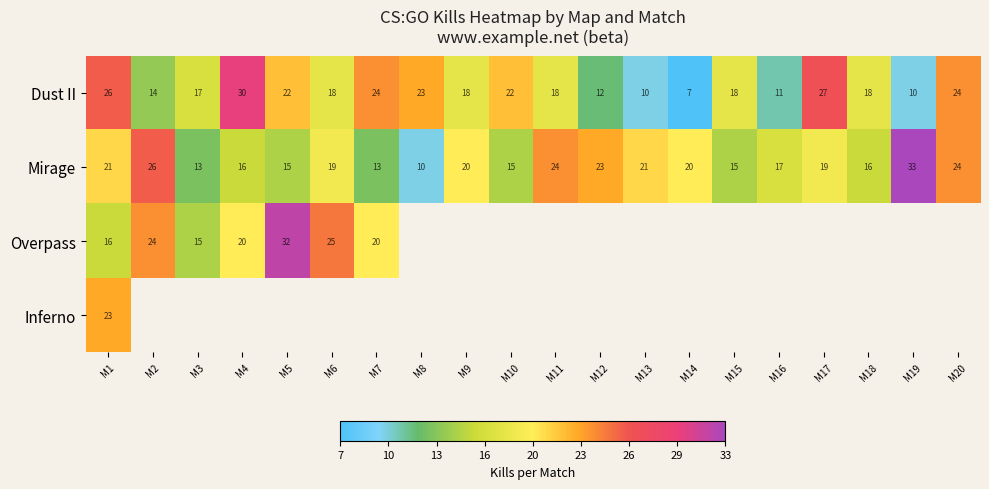

True or false: Dust II has a value of 6.0 at M13.

False